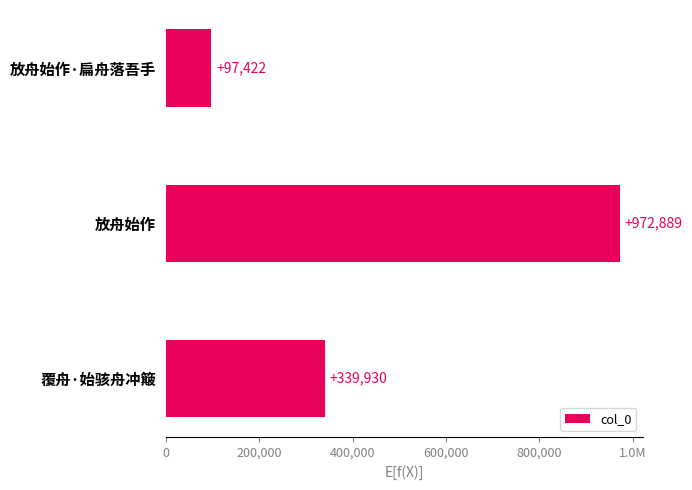

How many bars are there in total?

3